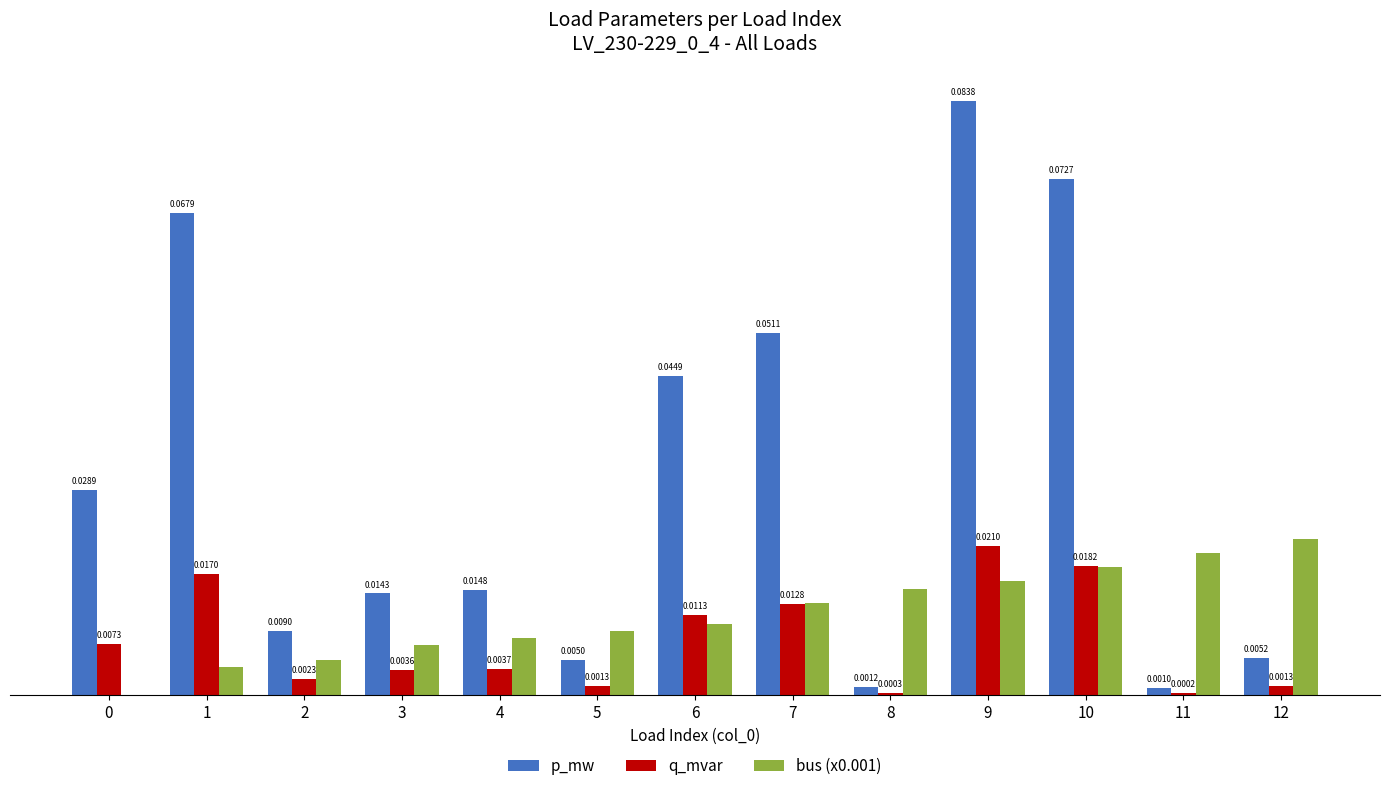

Between 6 and 12, which series saw the biggest shift?

p_mw